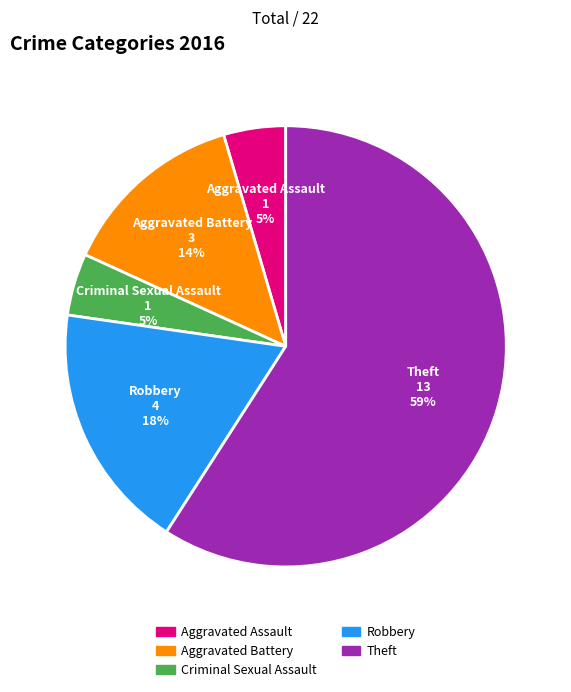

Combined, do Robbery and Aggravated Battery account for over 50%?

No